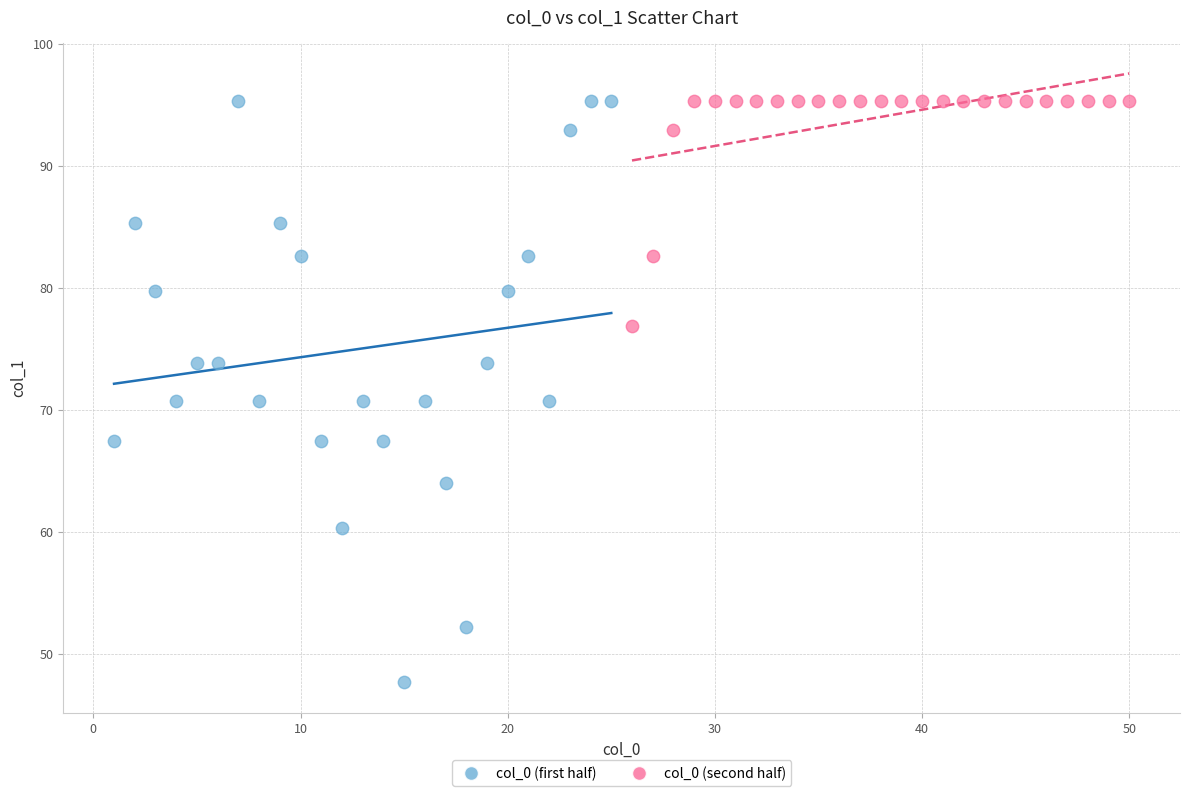

Which series reaches the minimum Y coordinate?

col_0 (first half)